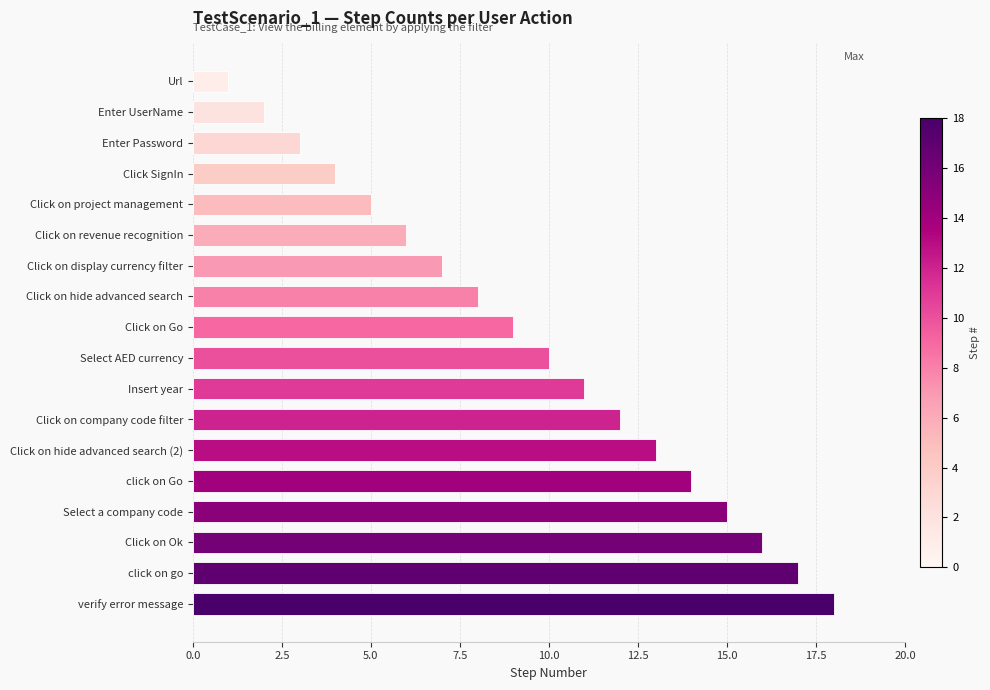

How many values are below 10?

9